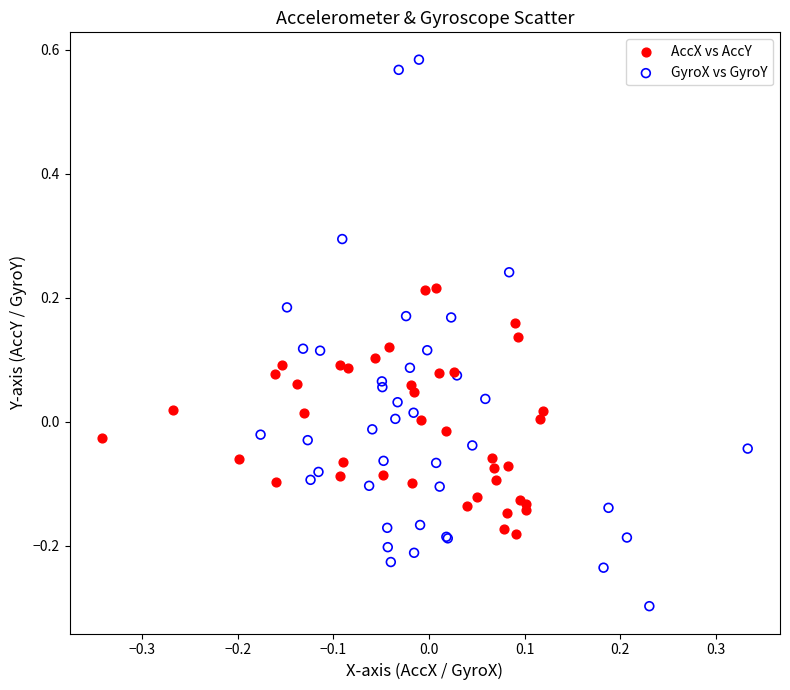

Which series has the widest spread of Y values?

GyroX vs GyroY